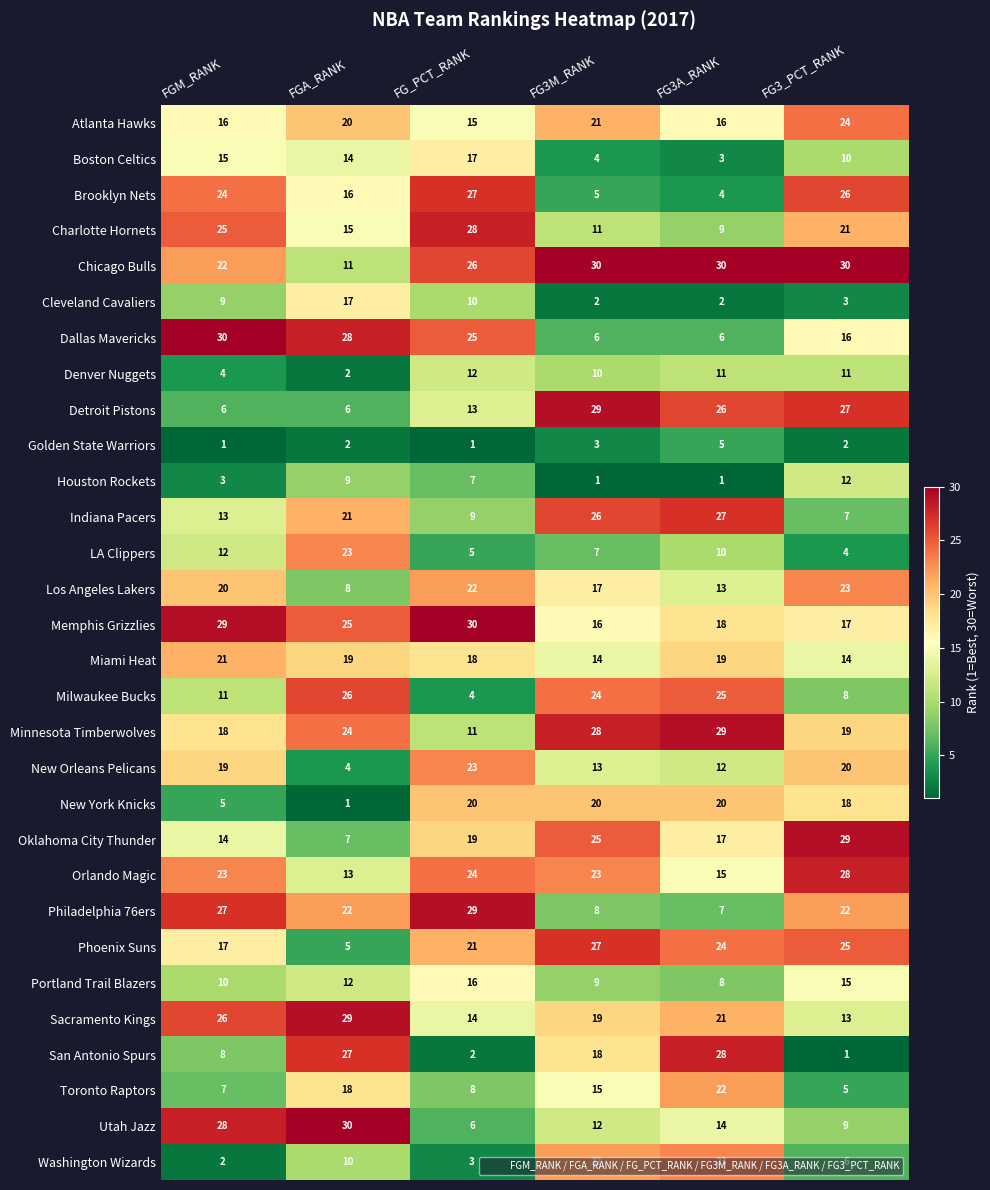

How many categories are shown in the chart?

6